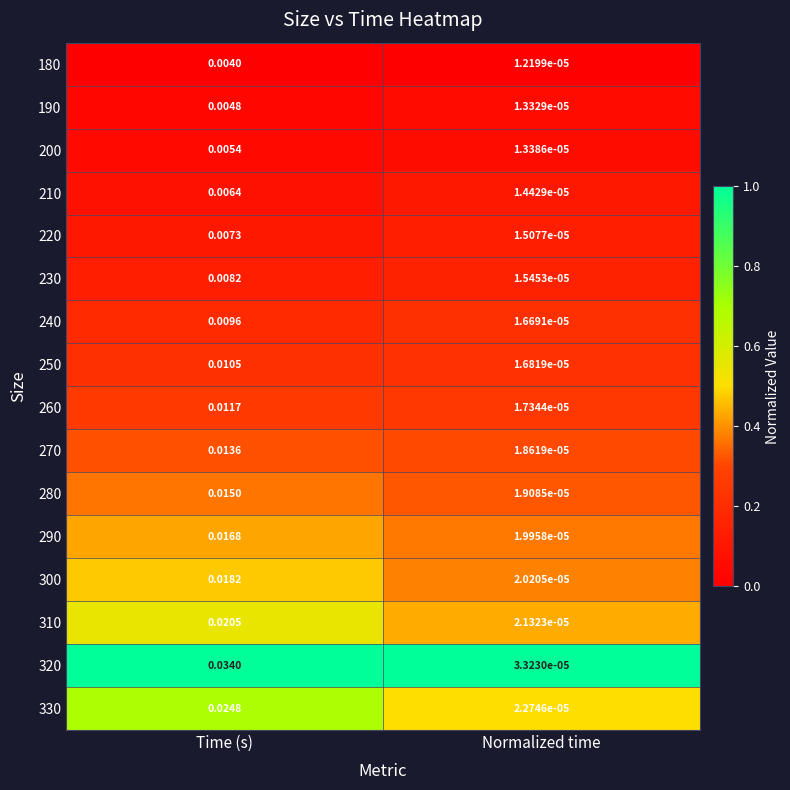

Which series has the largest total across all categories?

320